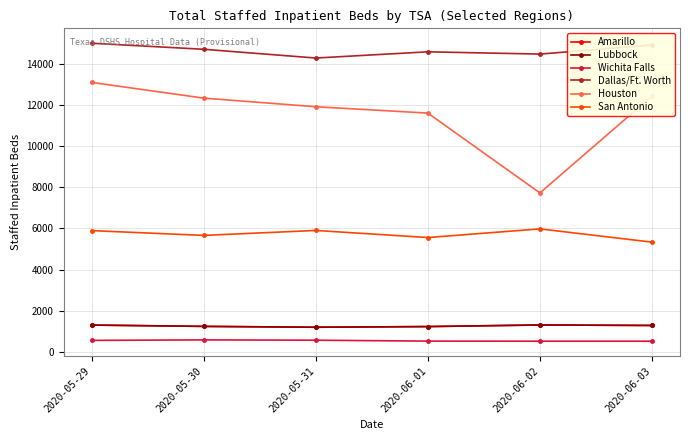

How many lines are shown in the chart?

6